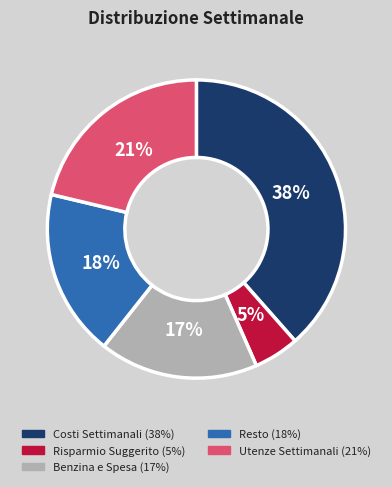

Which slice is the largest?

Costi Settimanali